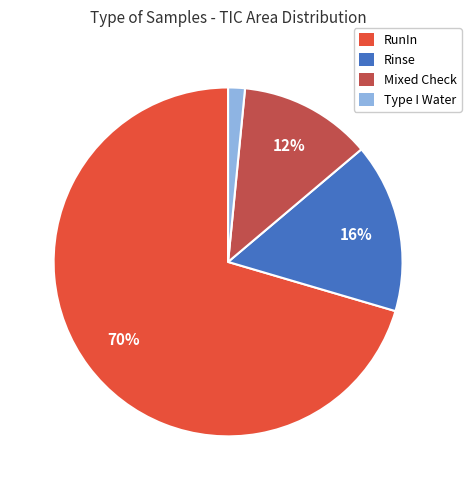

How many slices are in this pie chart?

4